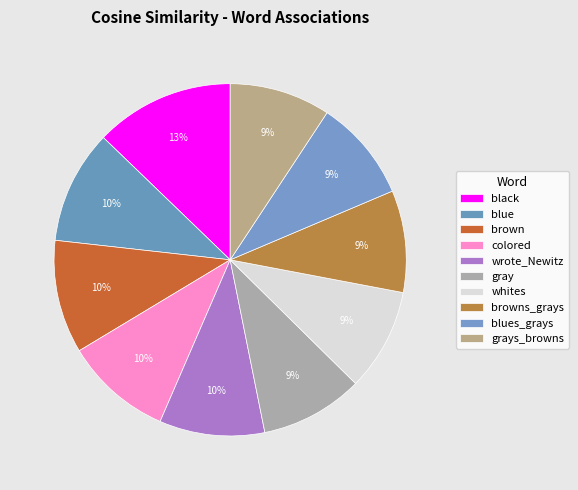

To the nearest percent, what percentage of the pie is wrote_Newitz?

10%